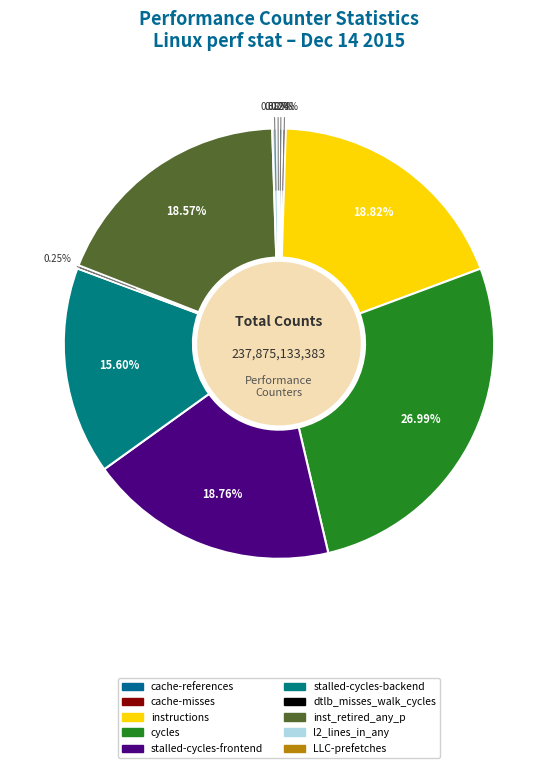

How many segments does this pie chart have?

10